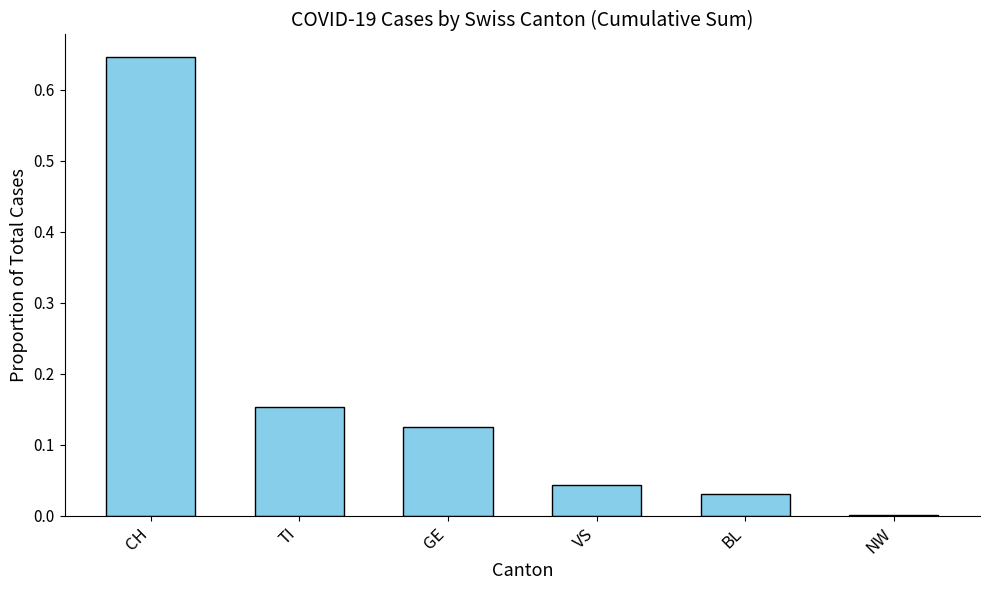

True or false: the data shows 0.0 at NW.

True